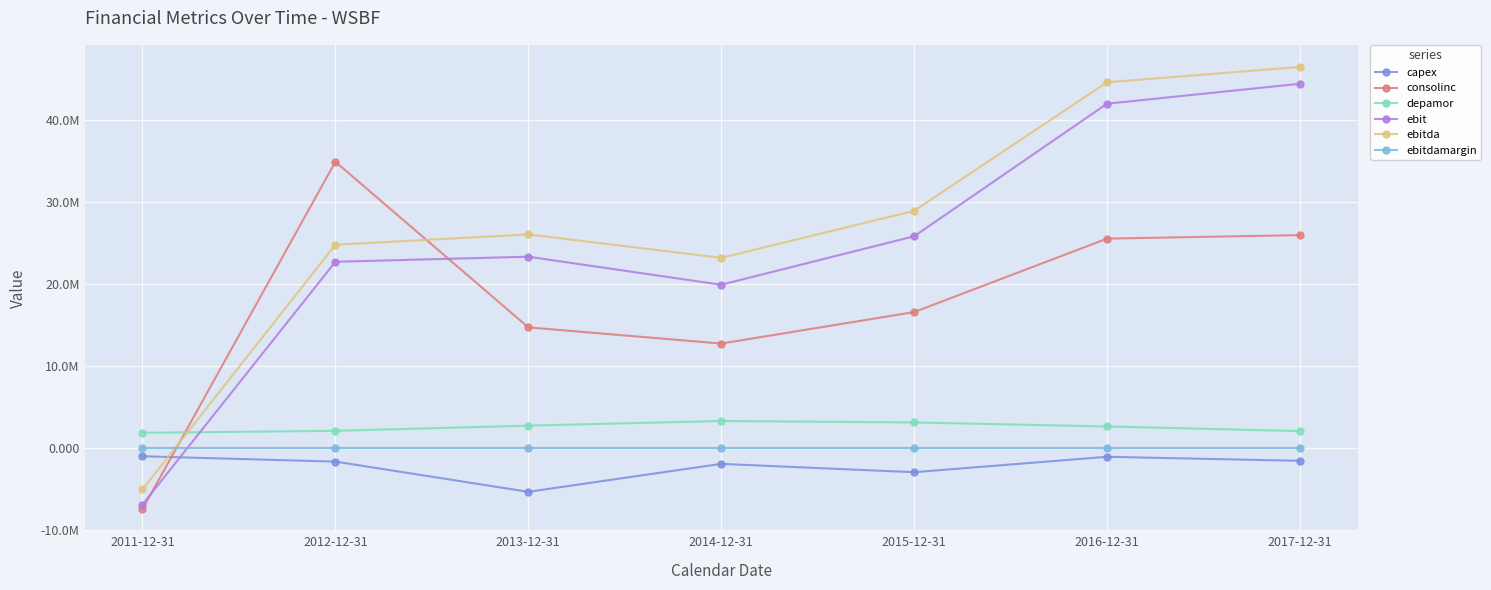

True or false: ebitda and capex intersect in this chart.

True